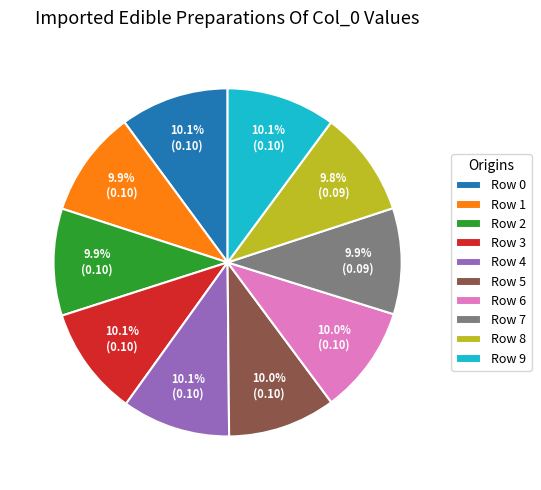

Is there a majority slice in this chart?

No